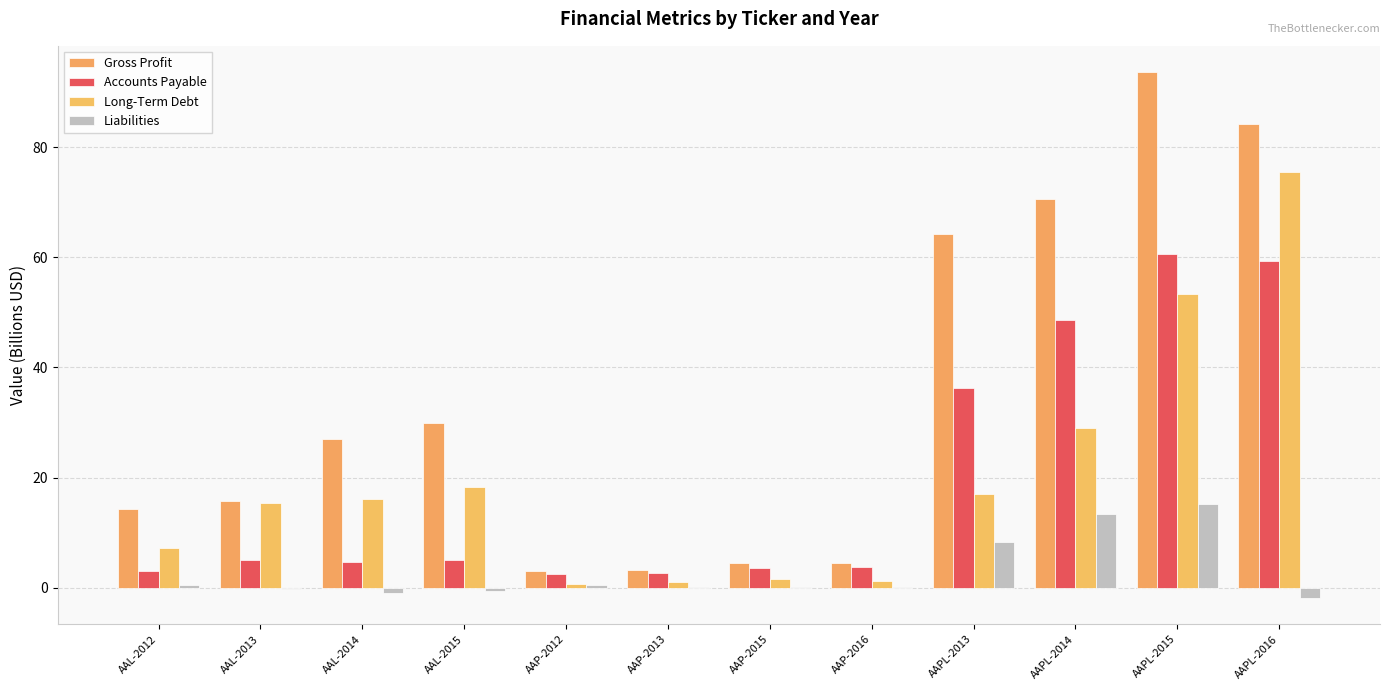

What is the average value of the Gross Profit series?

34.6